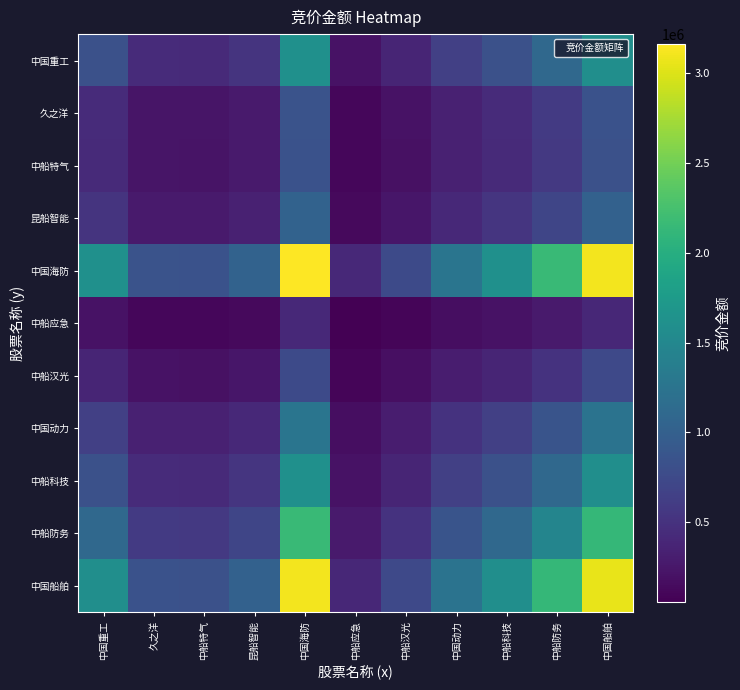

At how many categories does at least one series exceed 2785341?

2